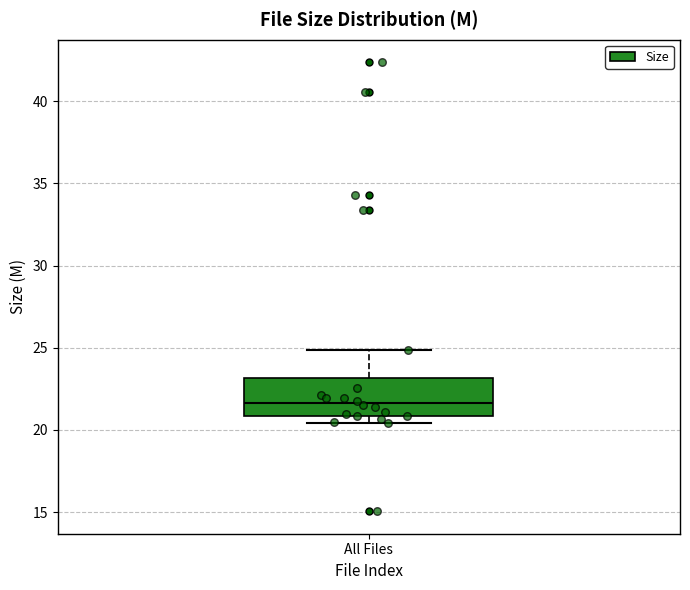

Read this box plot against the y-axis: the position of the median line, the range covered by the box, and the ends of both whiskers. The values are not printed on the chart, so give them approximately, as read against the axis.

median 21.5, box 21.0 to 23.0, whiskers 20.5 to 25.0